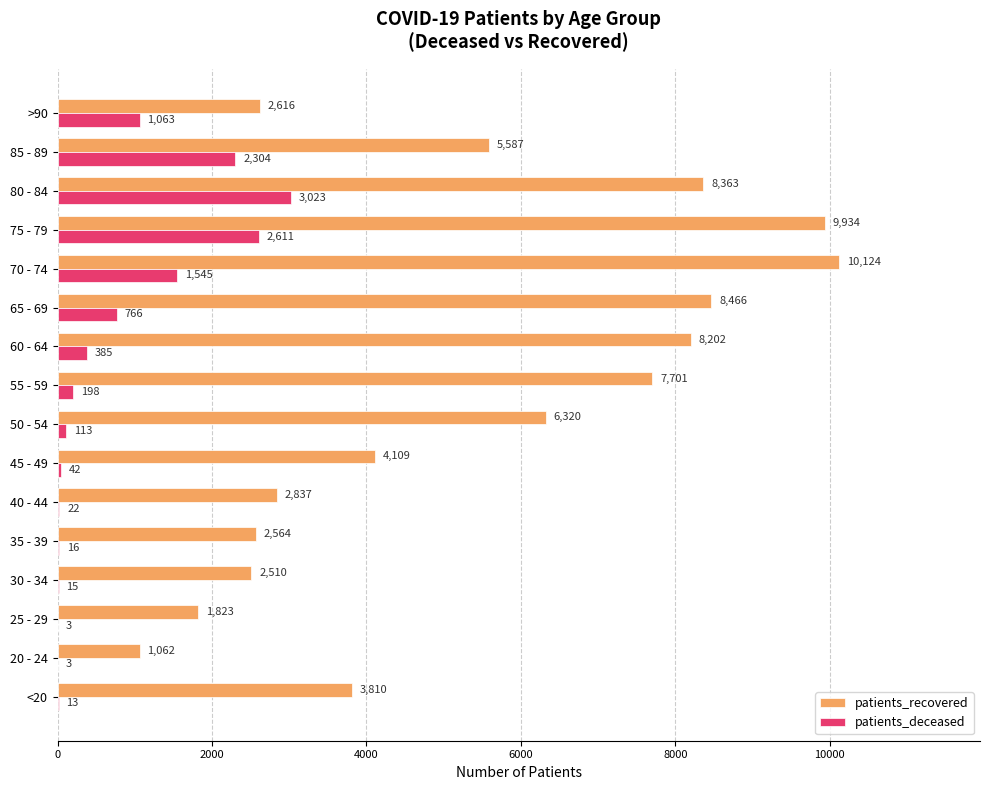

Count the number of data series in this chart.

2